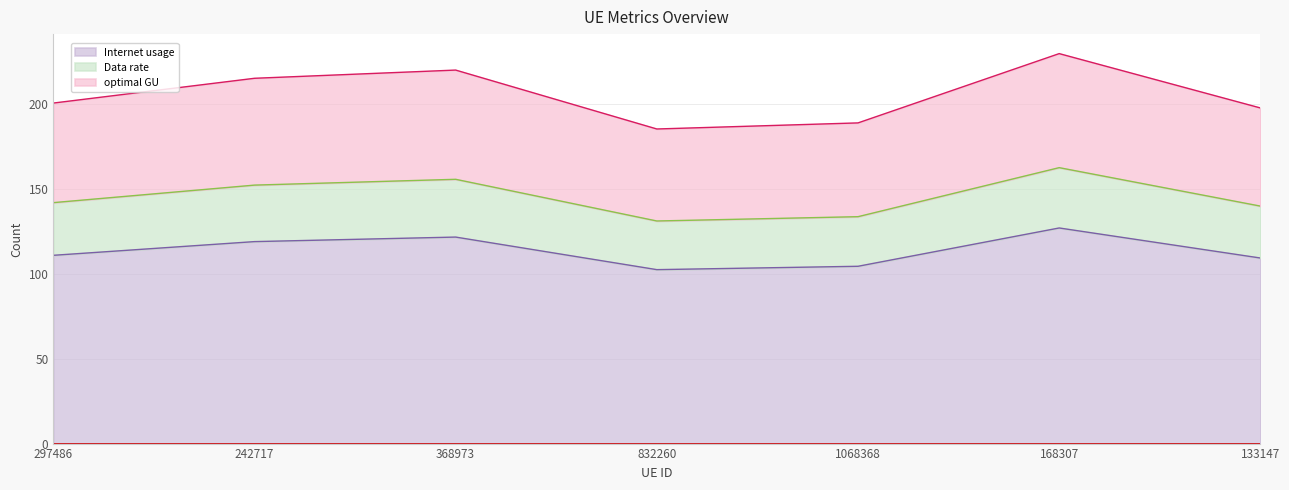

Where is Internet usage nearest to the value 114?

297486